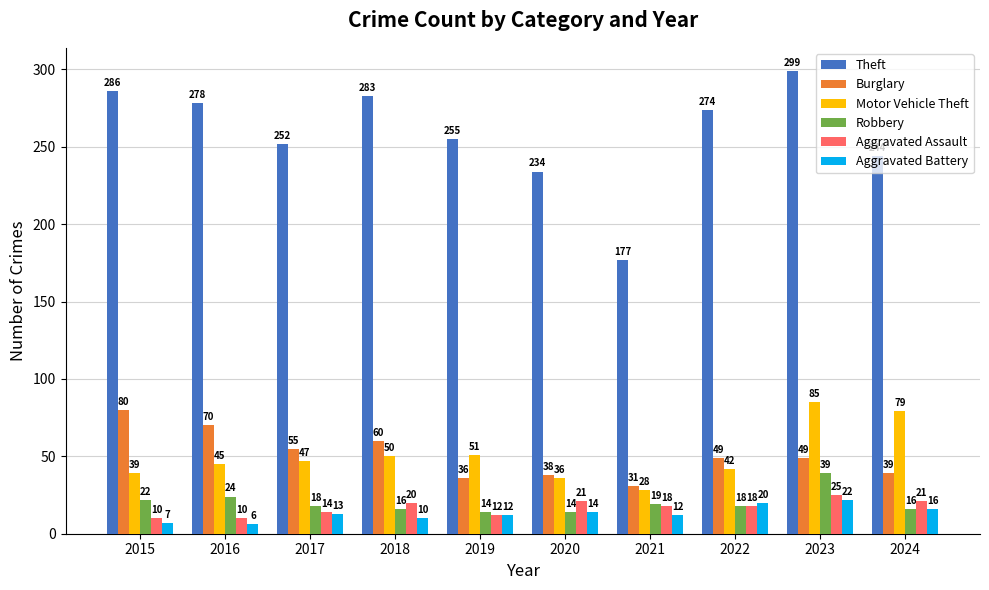

Which series changed the most between 2018 and 2019?

Theft